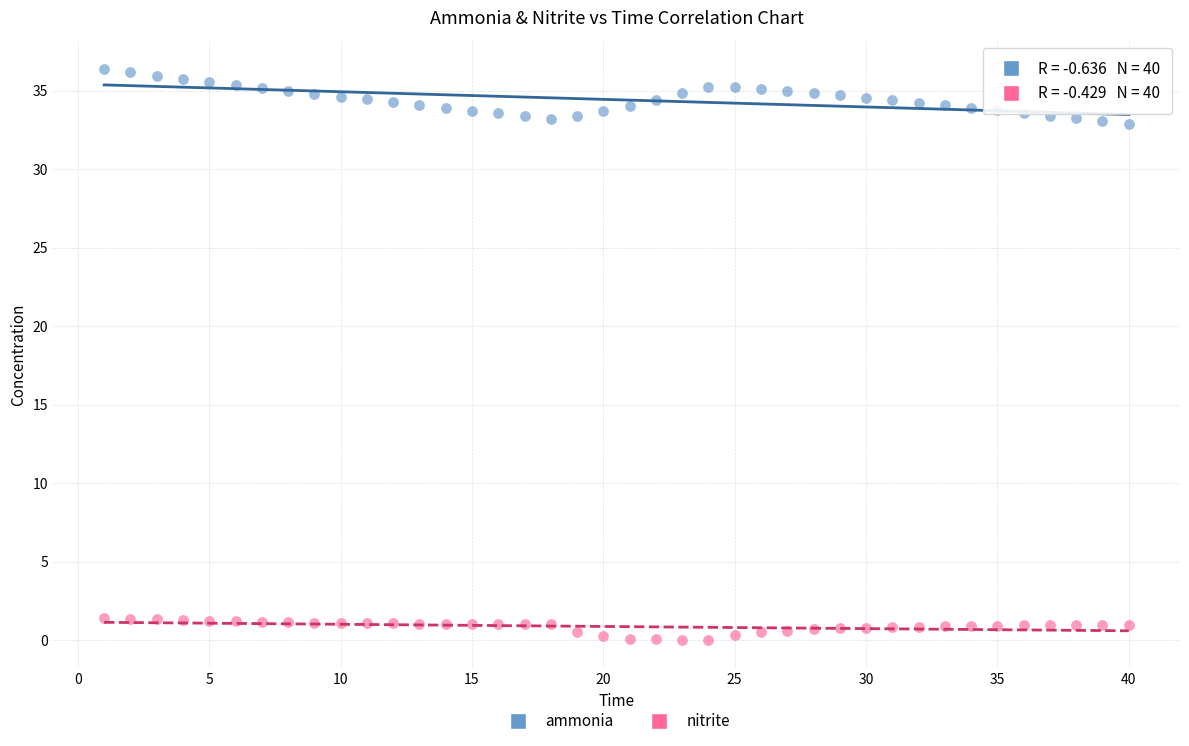

Which series contains the highest Y value?

ammonia